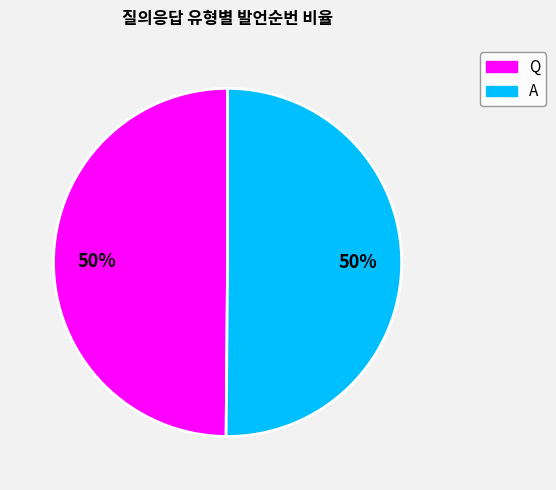

Count the number of slices in the pie.

2